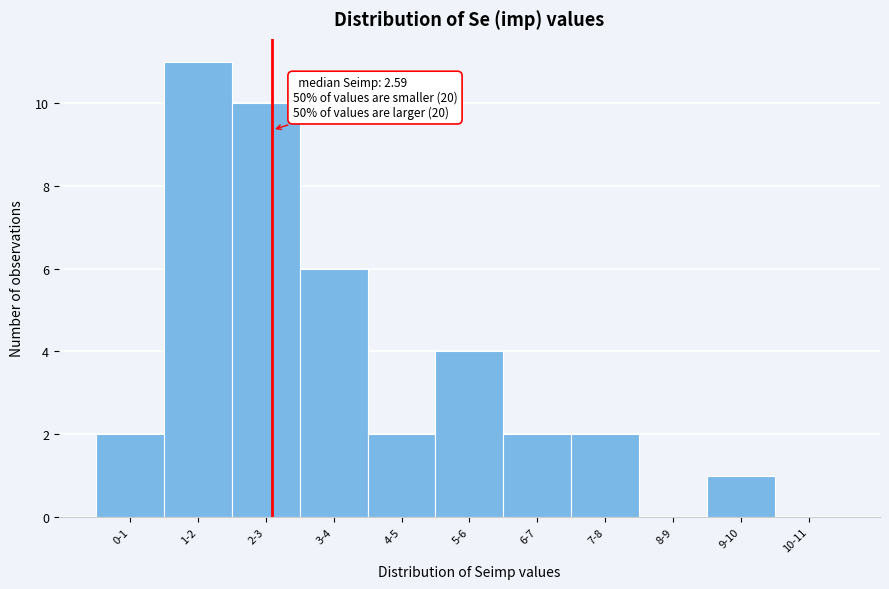

Reading left to right, extract all data points from this chart.

0-1=2	1-2=11	2-3=10	3-4=6	4-5=2	5-6=4	6-7=2	7-8=2	8-9=0	9-10=1	10-11=0